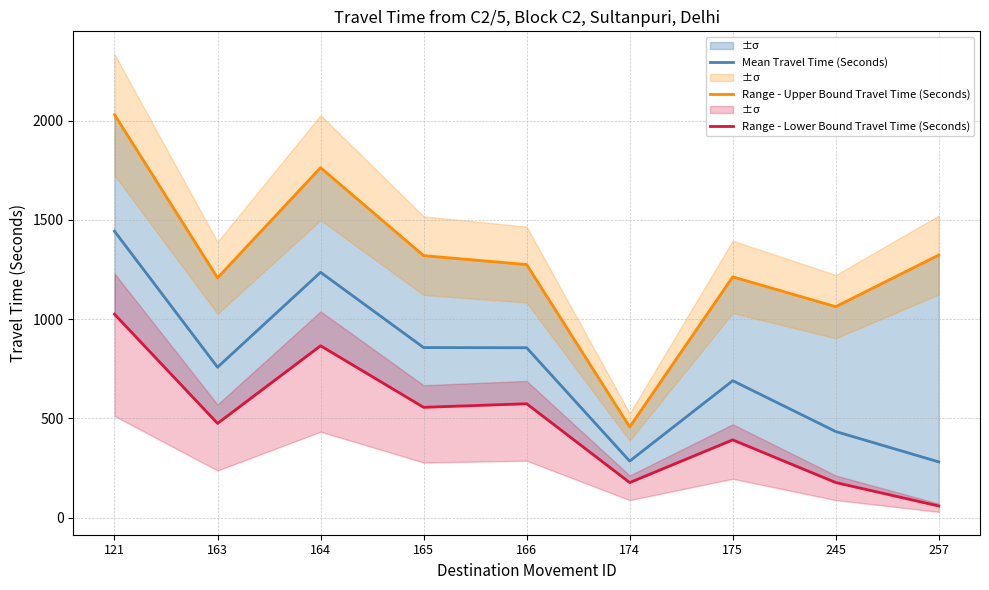

Does the chart display data point markers on the line(s)?

No